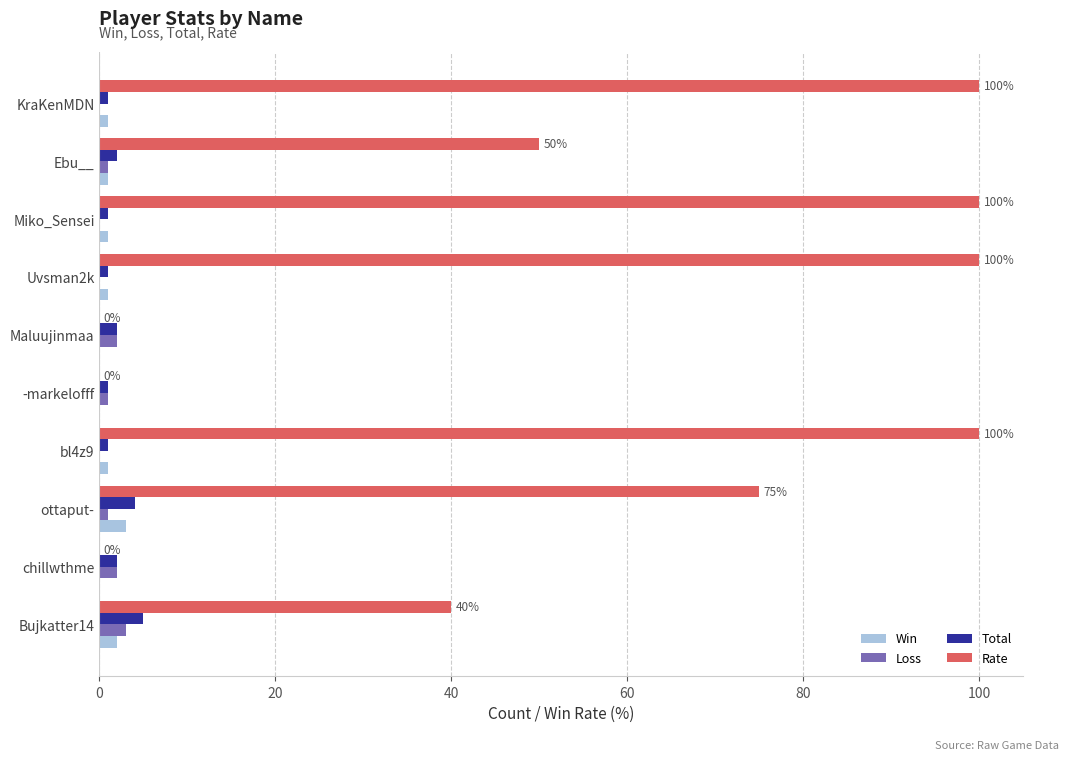

How many categories are shown in the chart?

10